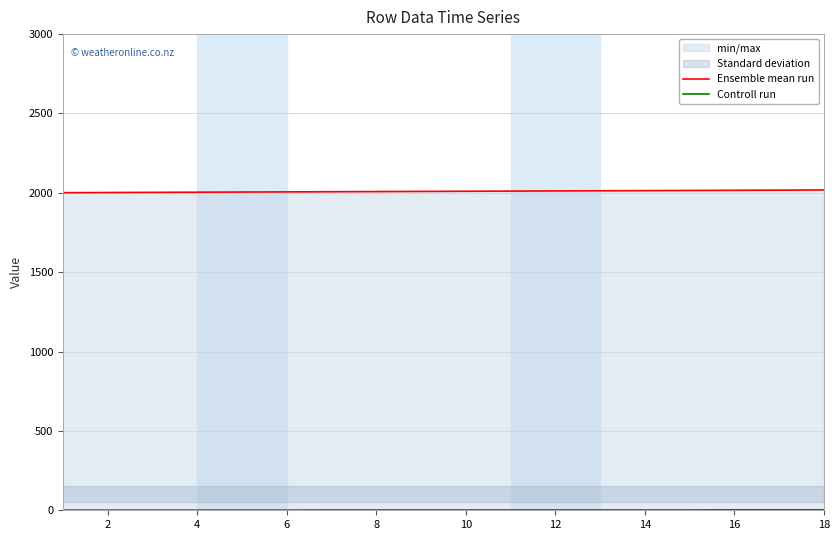

What is the minimum value for Ensemble mean run?

2001